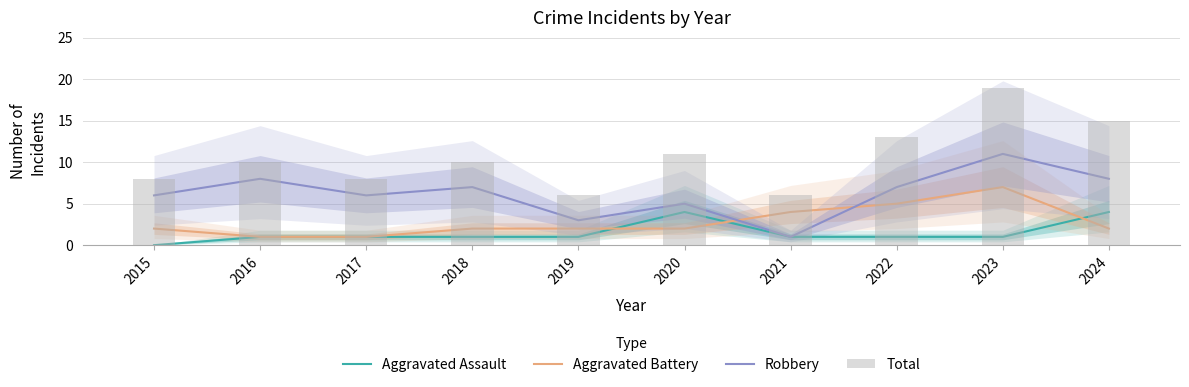

What are all the series names shown in the legend?

Aggravated Assault, Aggravated Battery, Robbery, Total